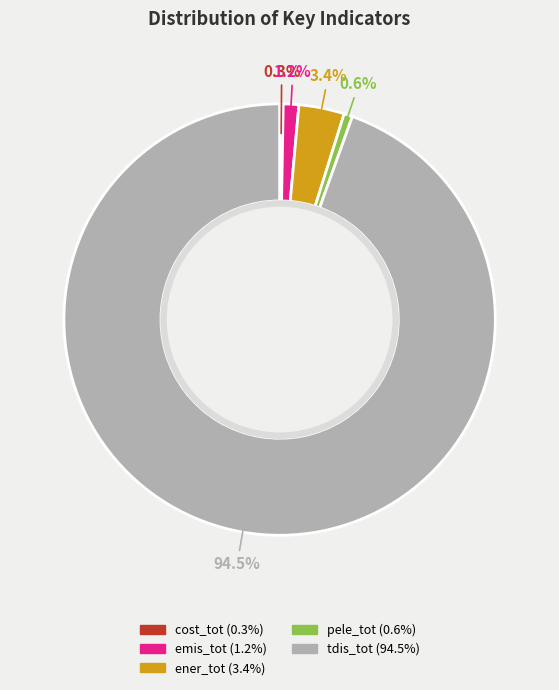

Is there any slice that represents more than half of the pie?

Yes